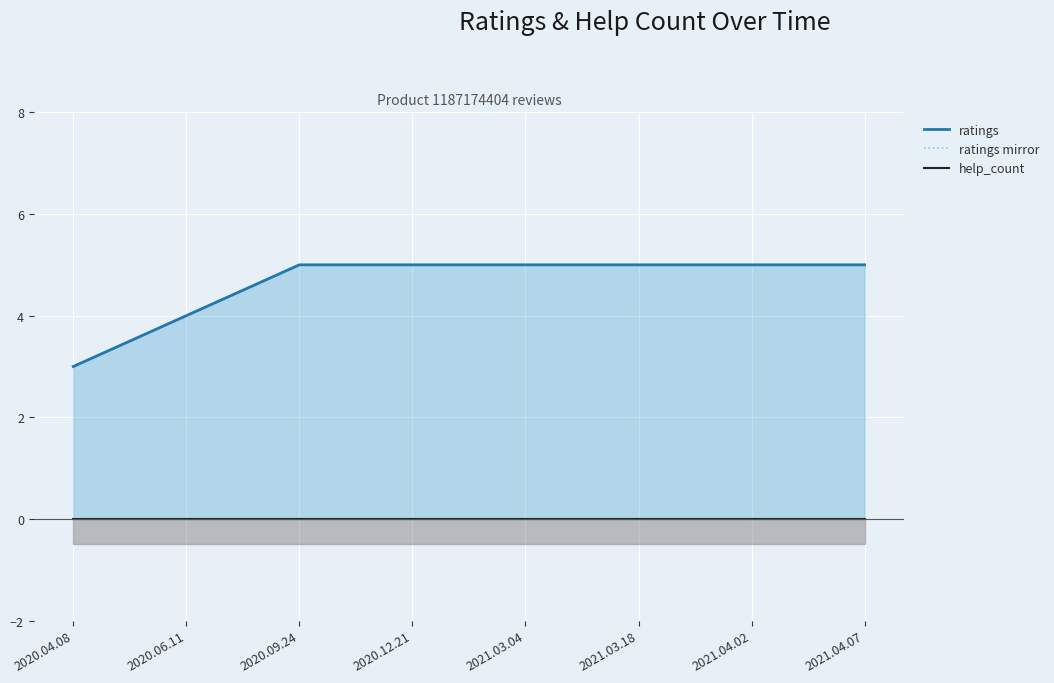

How many distinct data groups are displayed?

3